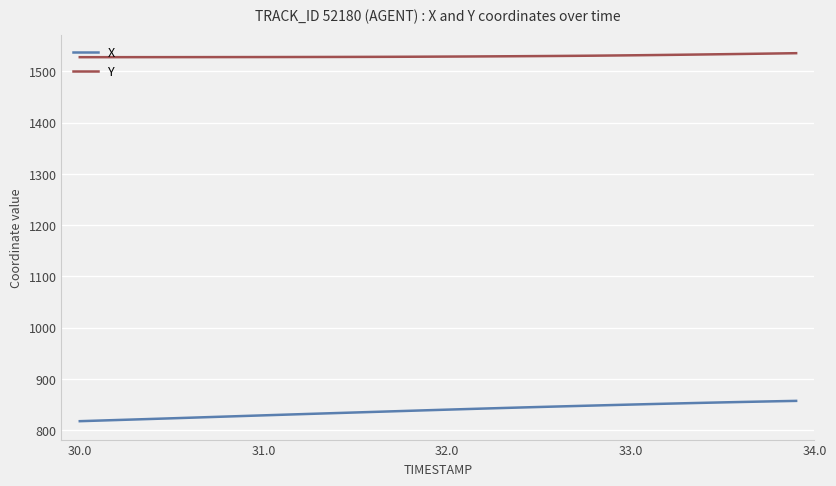

Does the chart display data point markers on the line(s)?

No